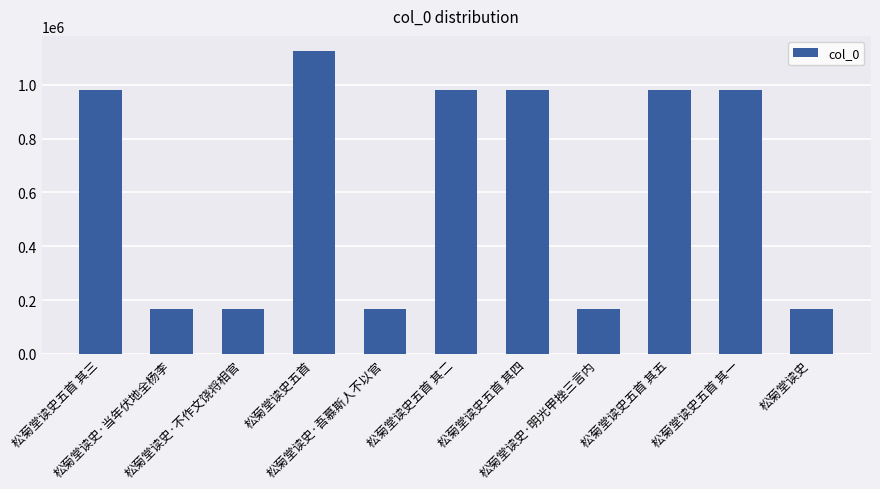

What is the difference between the maximum and minimum values?

959286